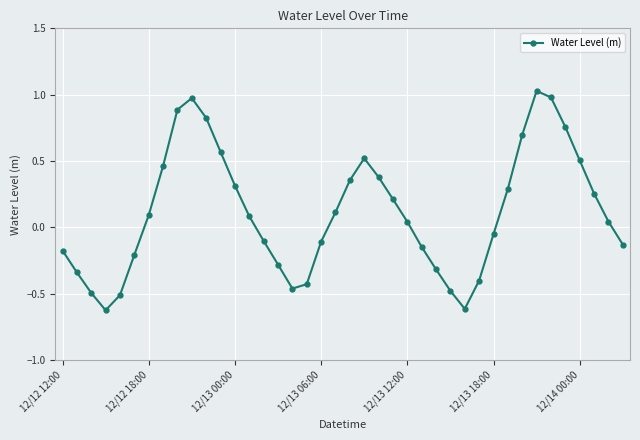

What is the minimum value shown in the chart?

-0.6